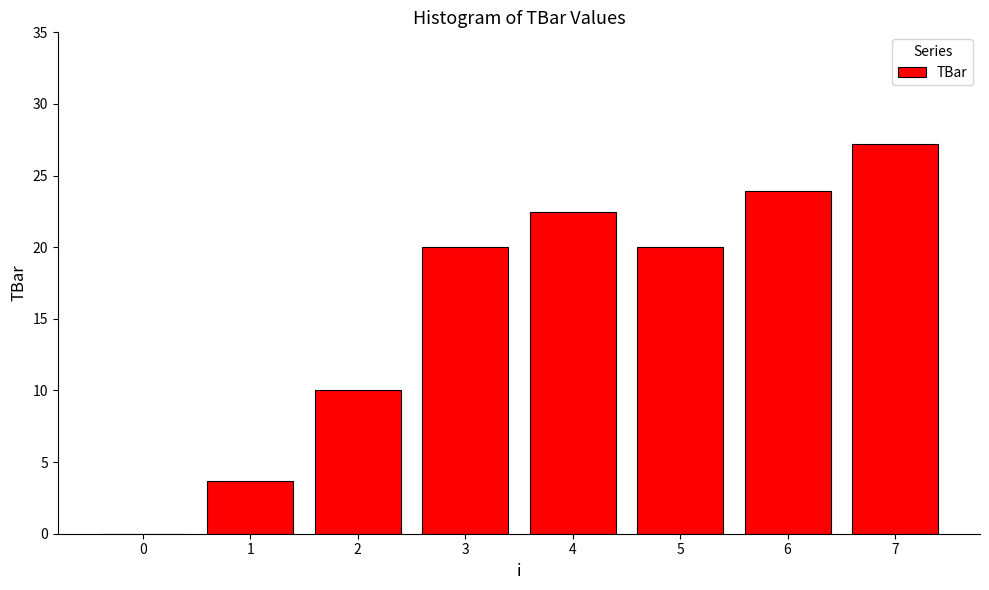

What is the sum of the values at 0 and 4?

22.5